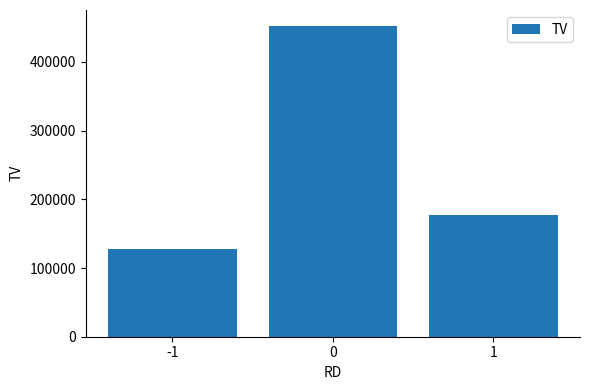

How many categories are shown in the chart?

3